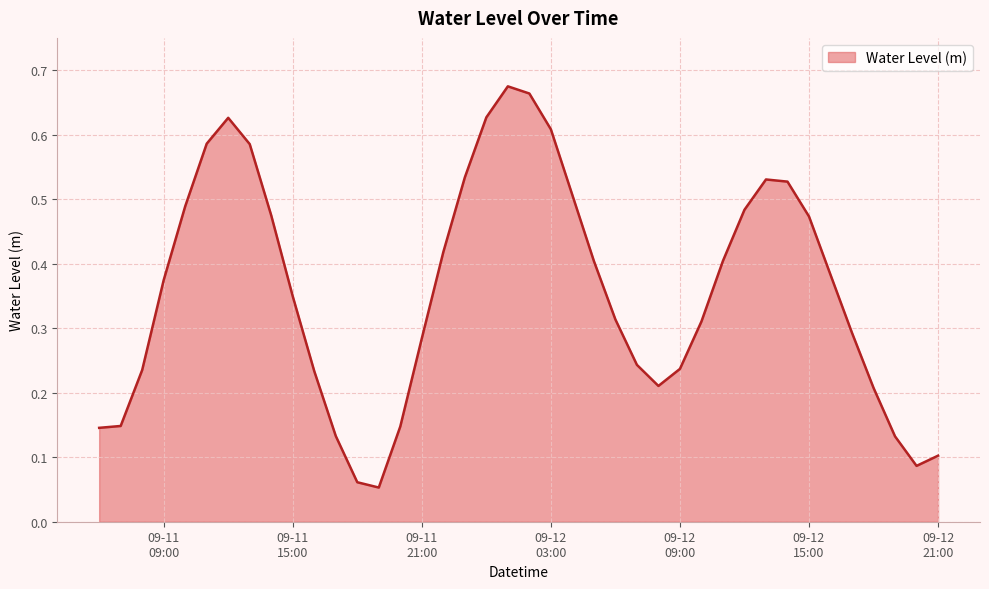

What is the label of the 36th point from the left?

2024-09-12 17:00:00